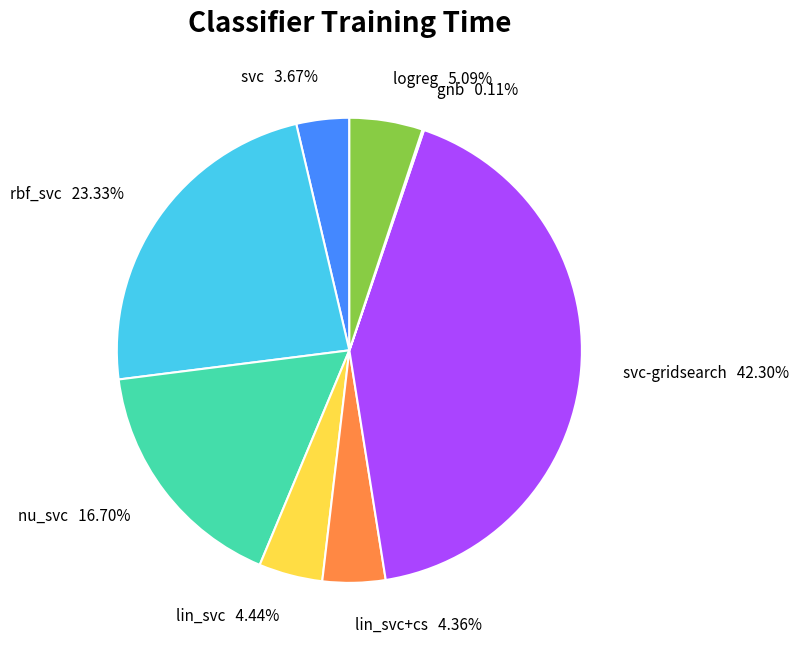

Is it true that logreg is 5% of the pie?

True